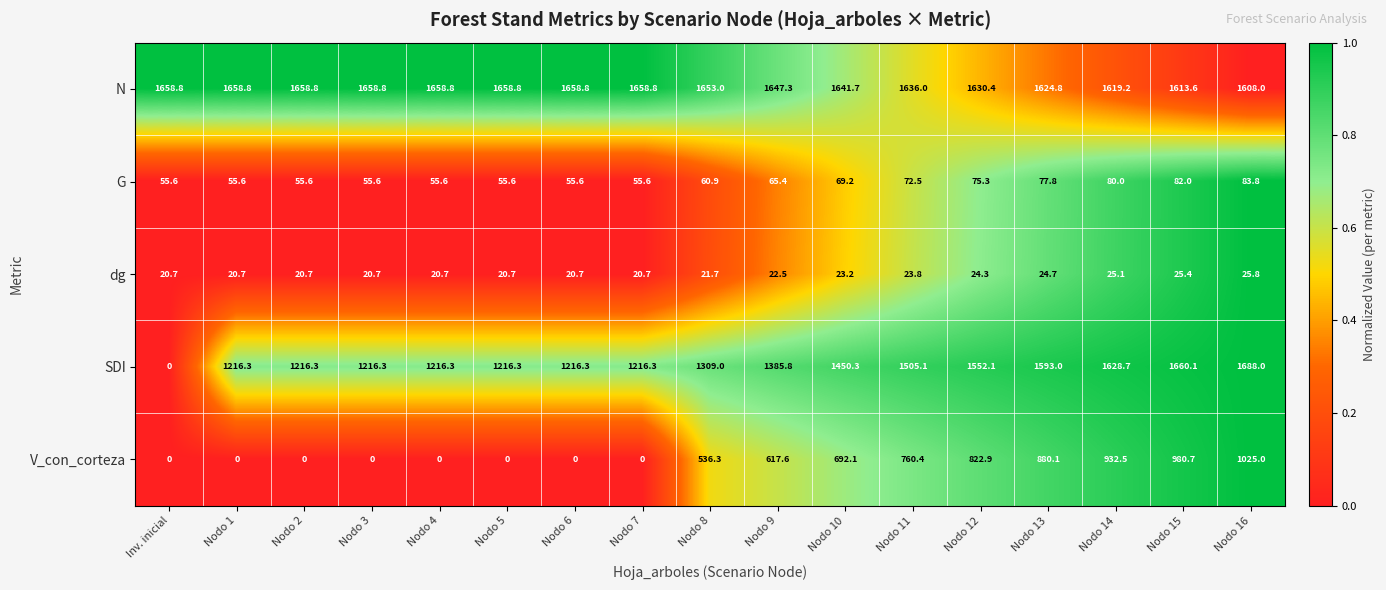

What is the difference between the second highest and second lowest values in the G series?

26.4